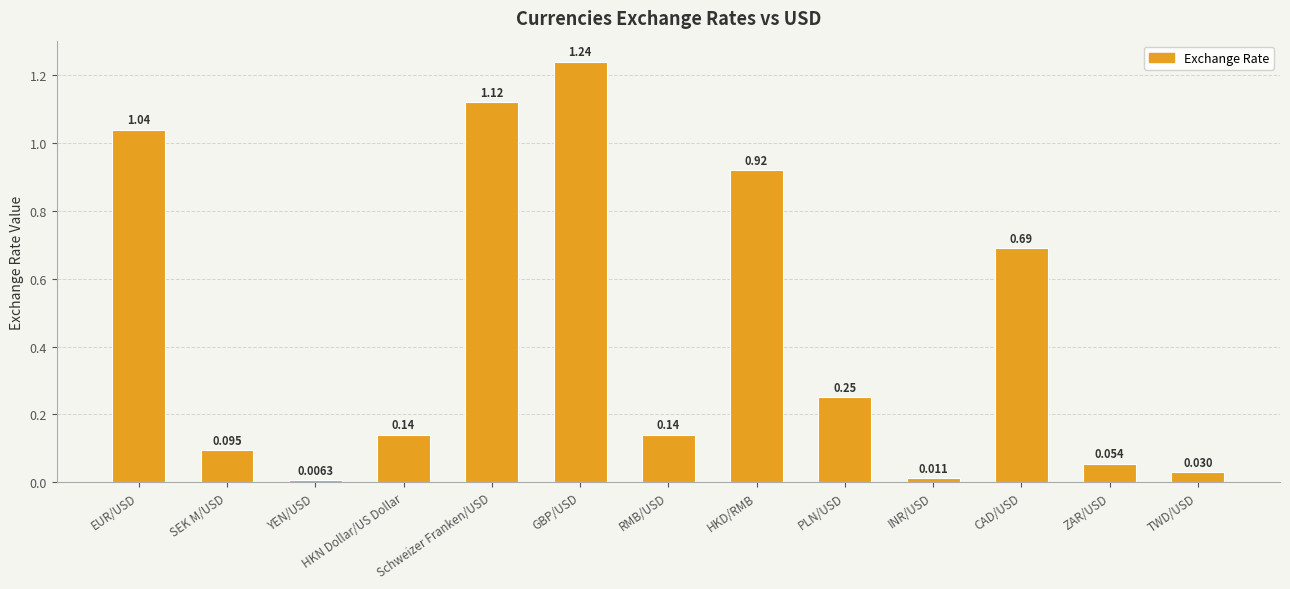

Between YEN/USD and INR/USD, which is larger?

INR/USD